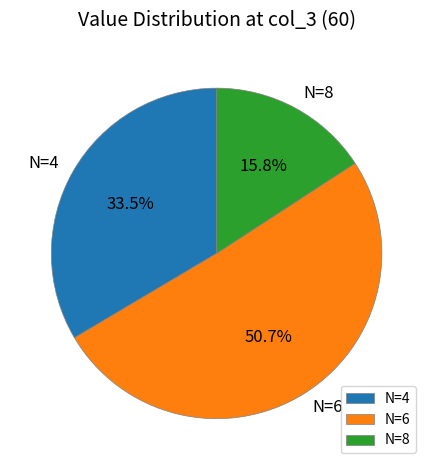

How many slices are in this pie chart?

3